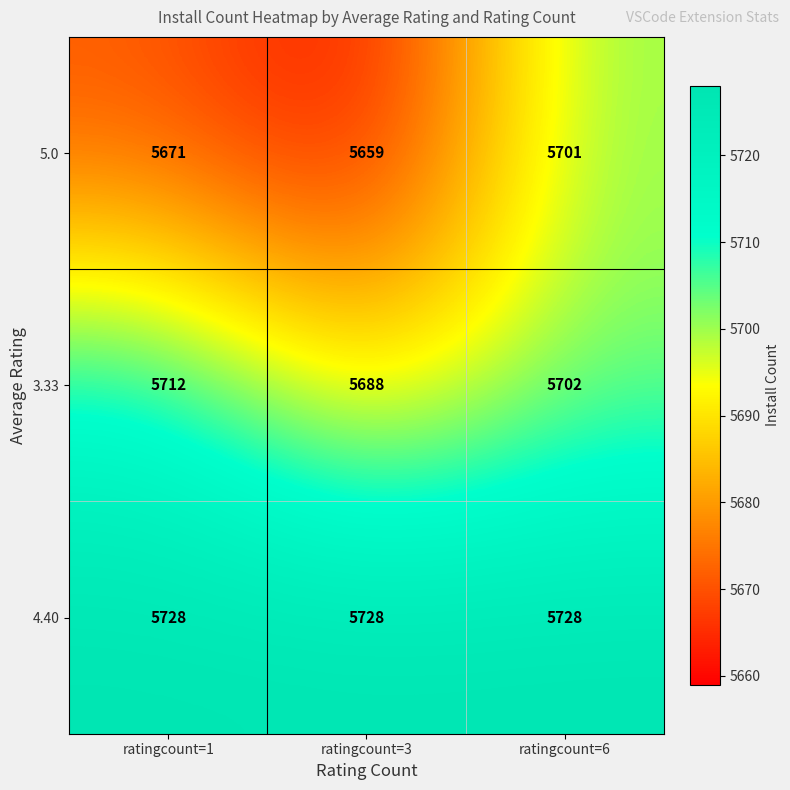

List the series in order of their peak value, lowest first.

5.0, 3.33, 4.40